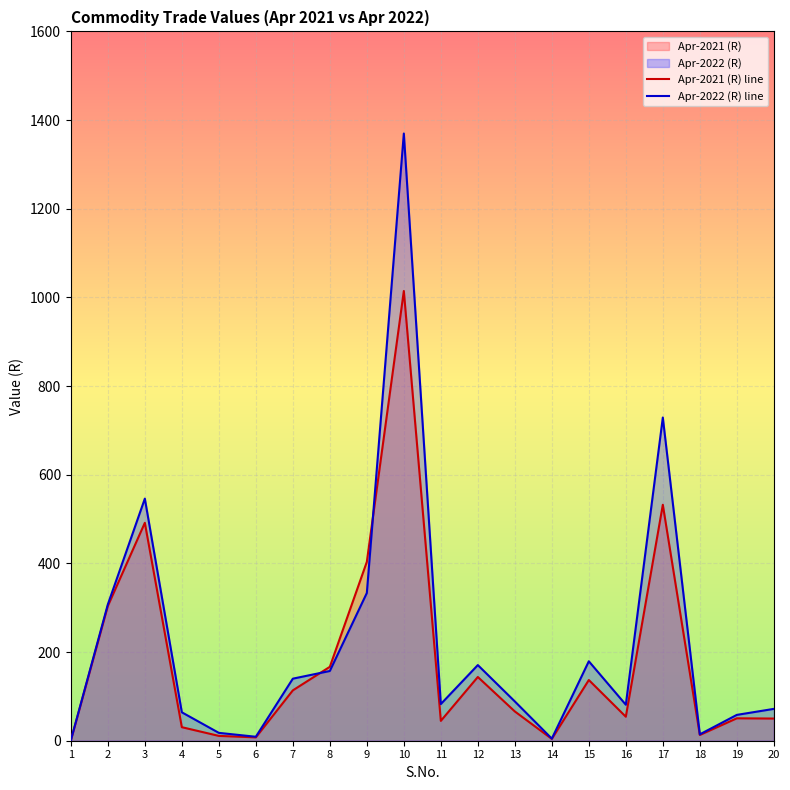

How many series are shown in this chart?

2